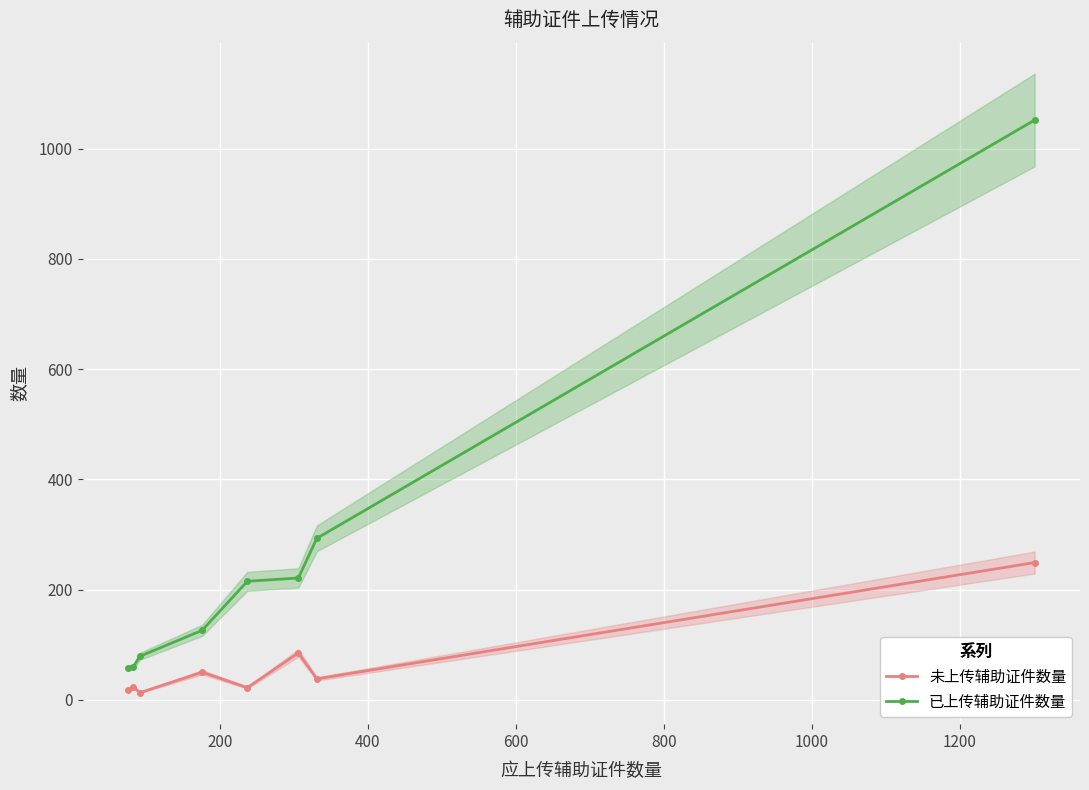

Which series has the widest spread of values?

已上传辅助证件数量